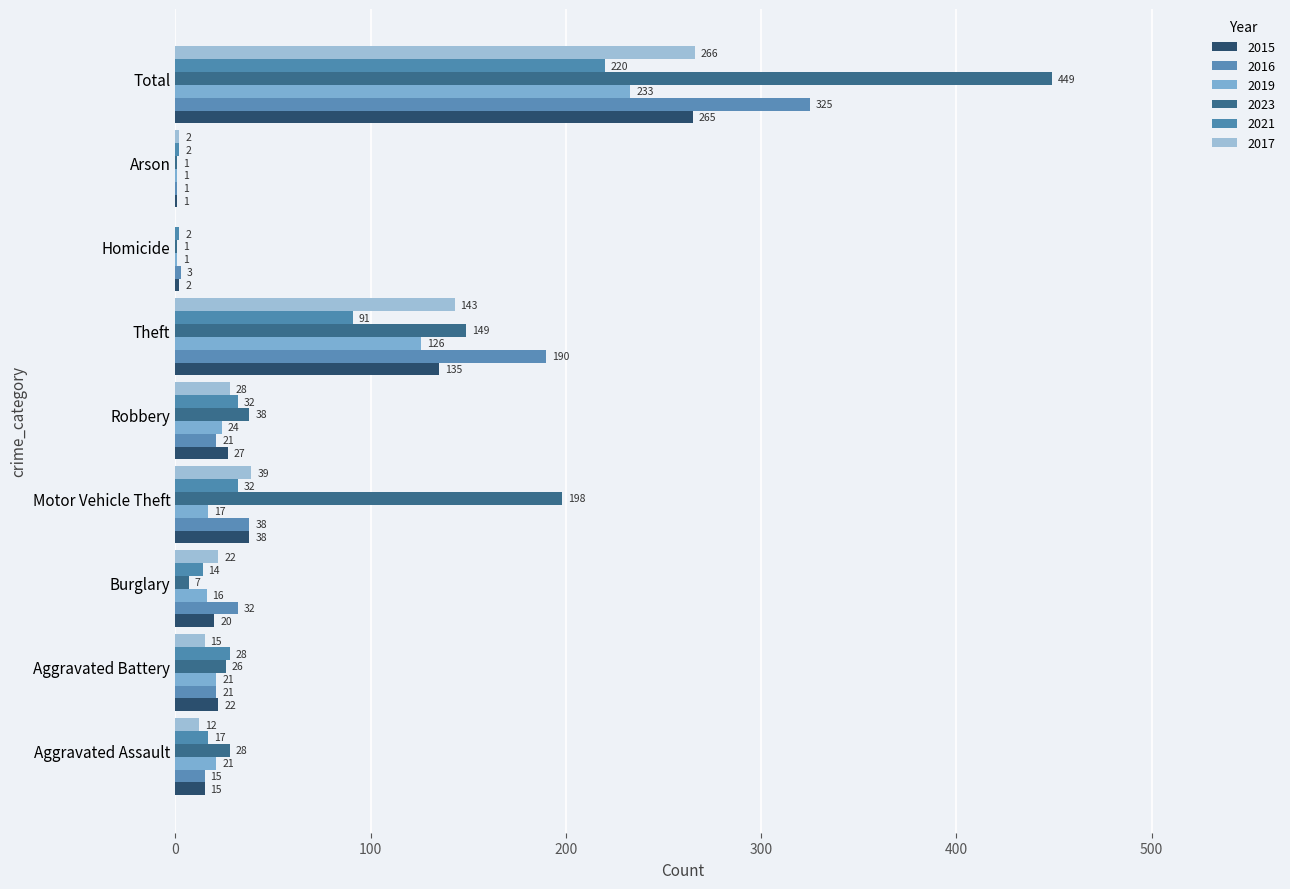

What is the lowest value of the 2021 series?

2